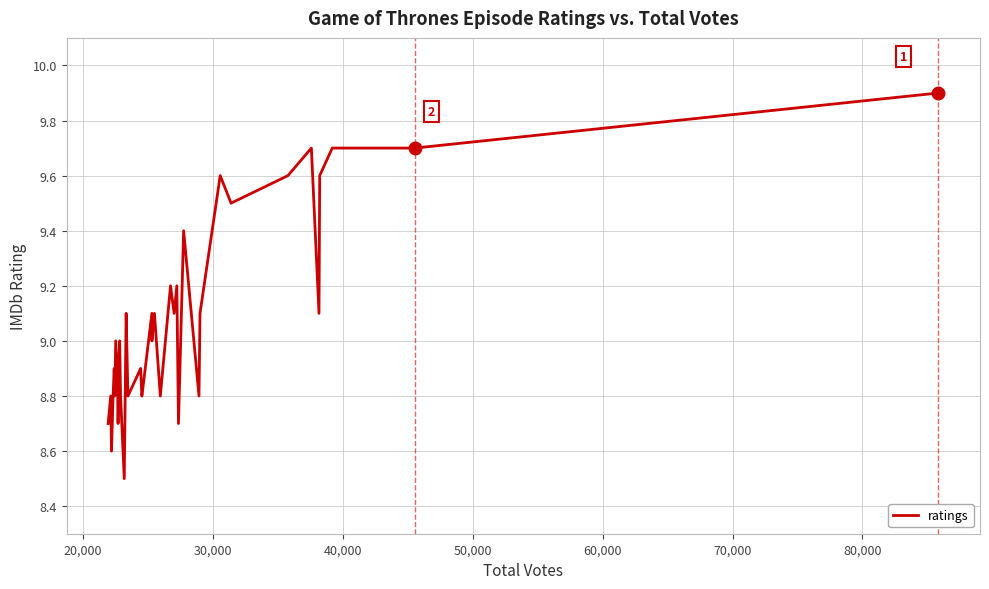

True or false: there are more than 0 points higher than both neighbors.

True